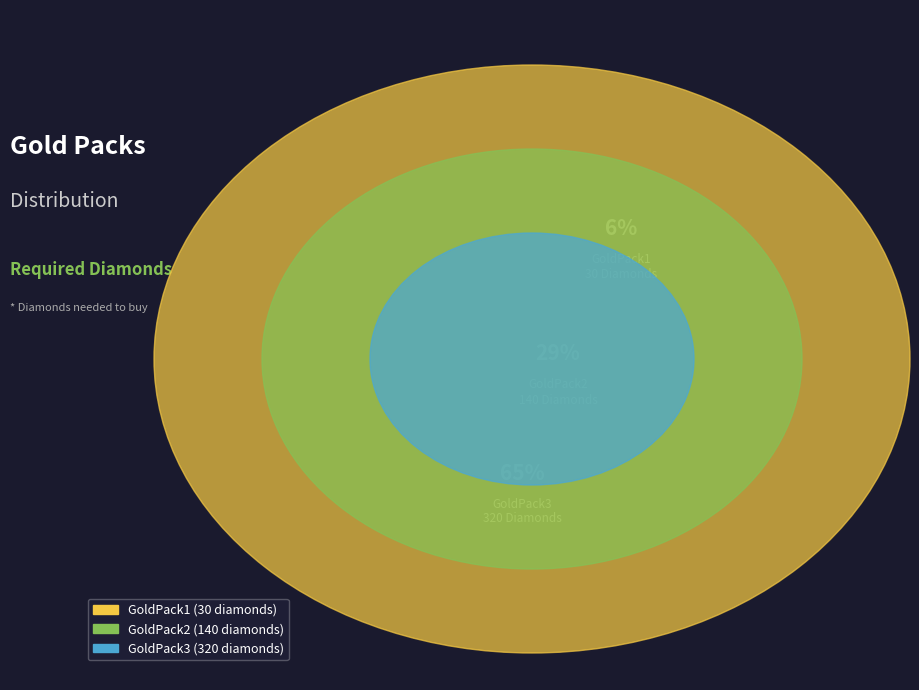

To the nearest percent, what percentage of the pie is GoldPack3?

65%